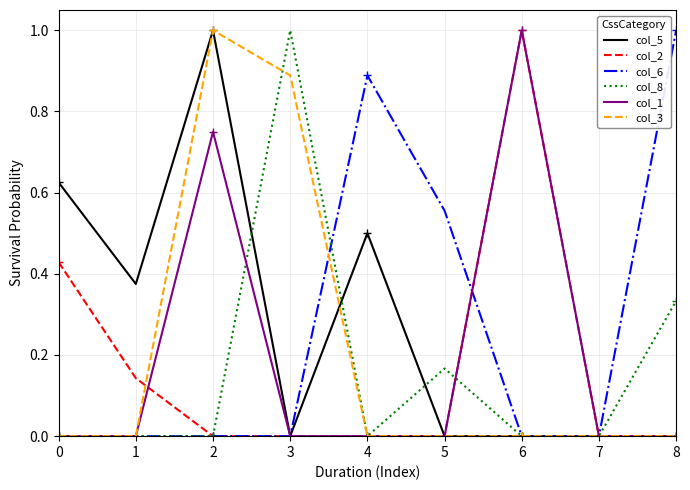

How many values in the col_2 series exceed 0?

3